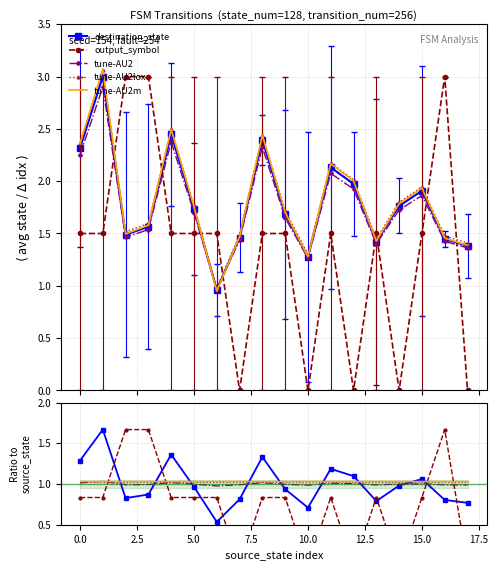

The value of tune-AU2 at 14 is 1.6. True or false?

False